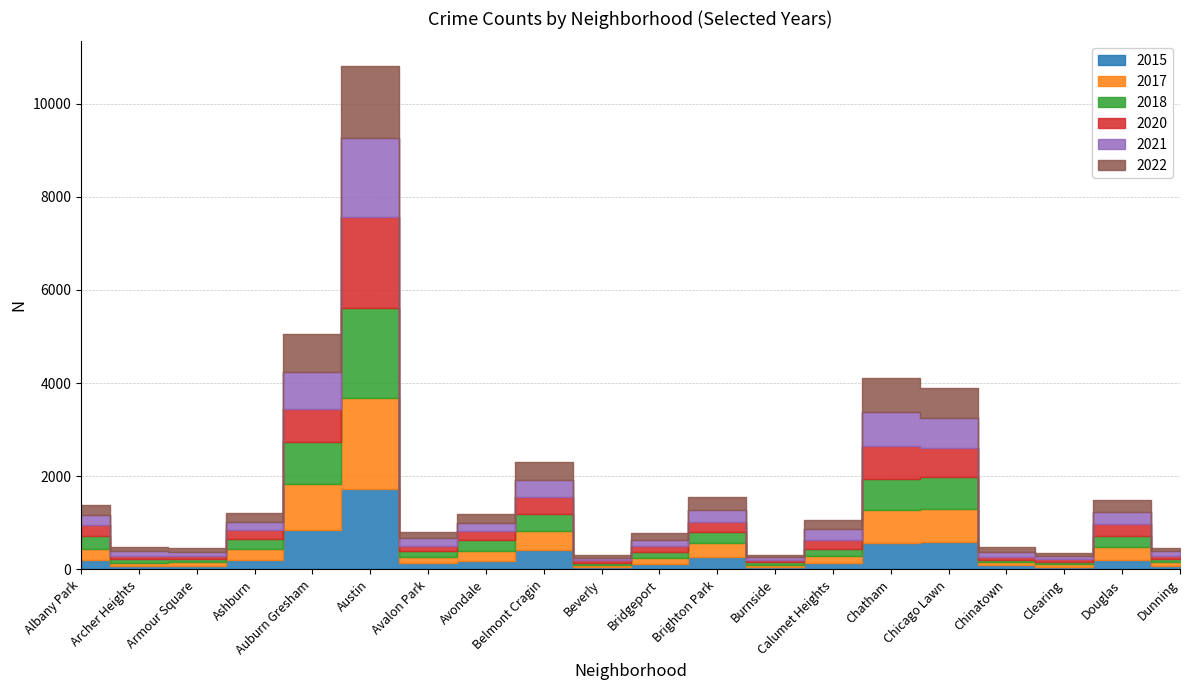

How many distinct data groups are displayed?

6